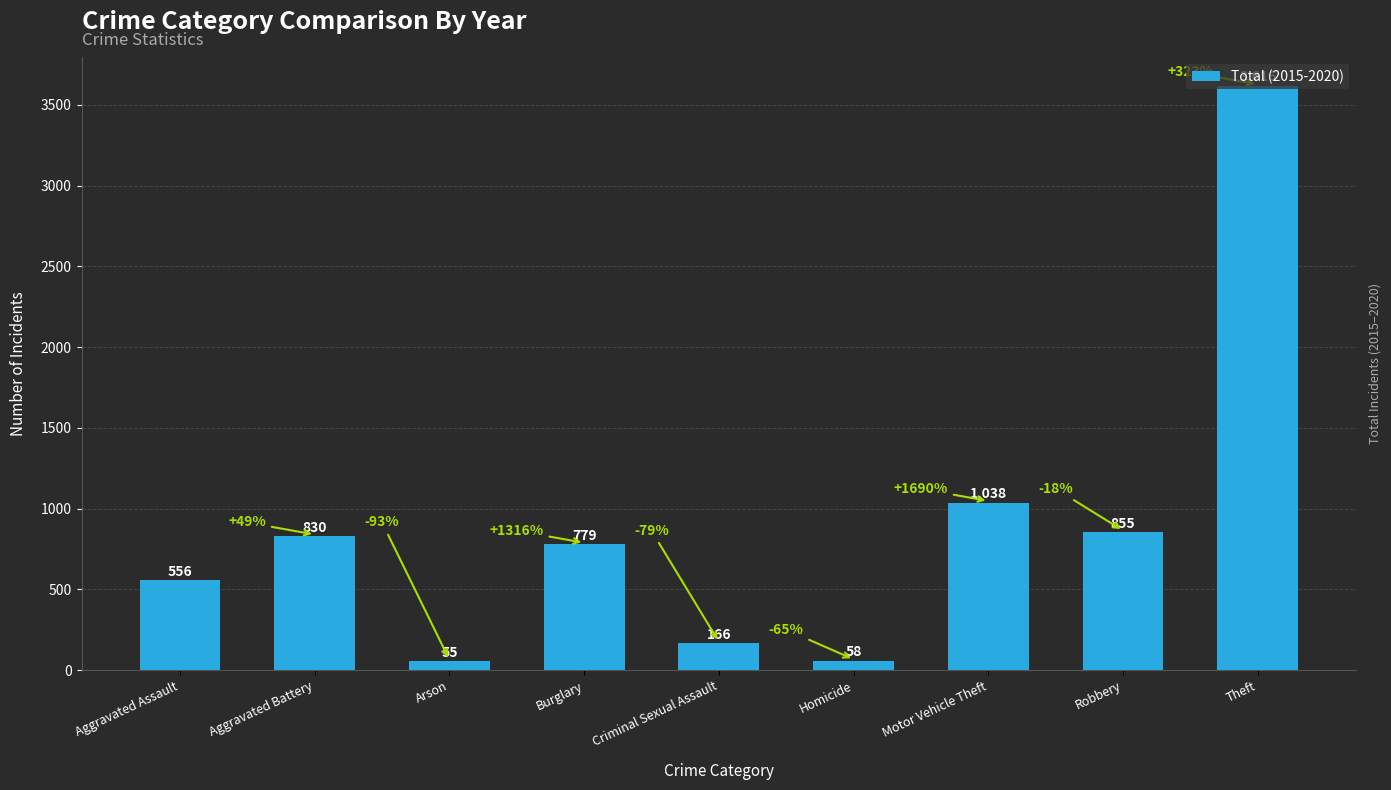

What is the average value?

884